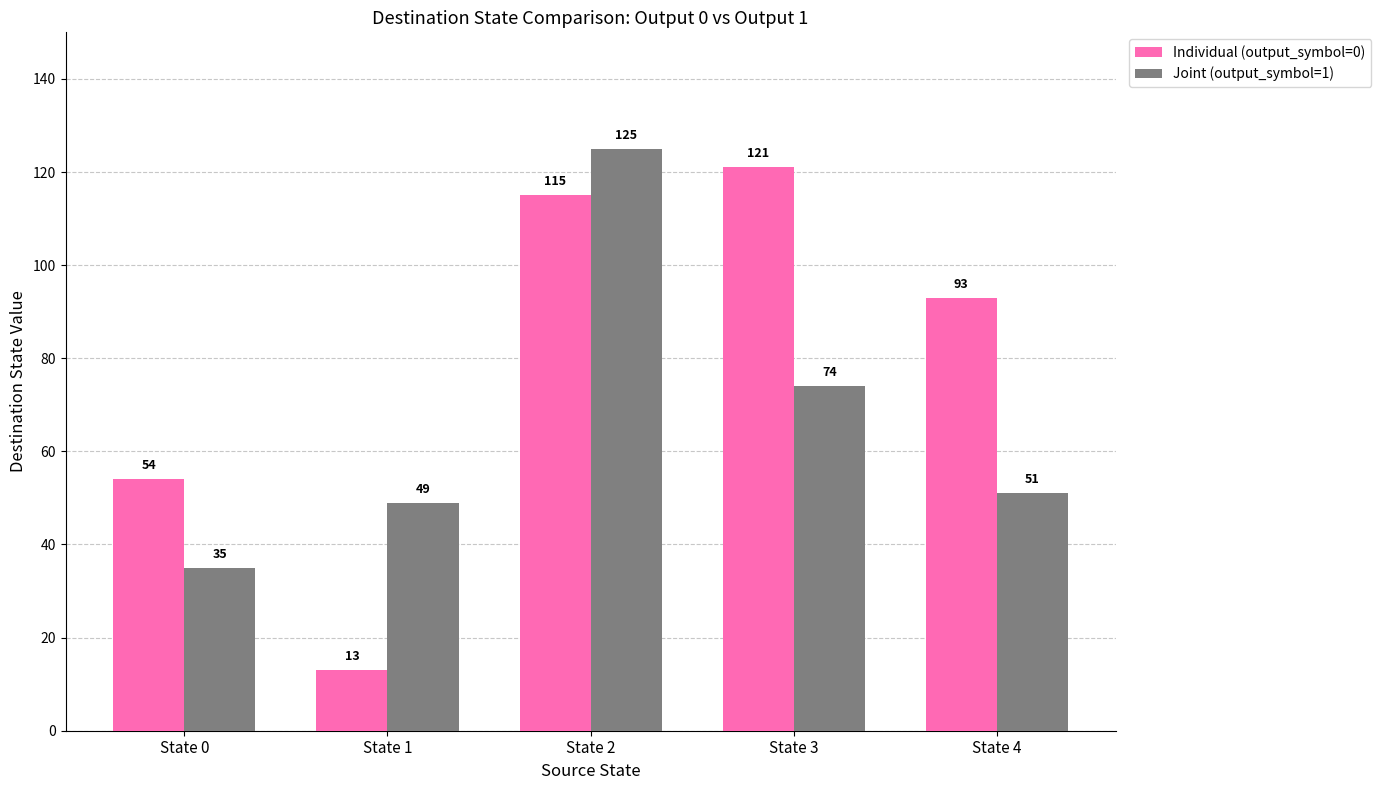

Rank the series at State 4 from highest to lowest value.

Individual (output_symbol=0), Joint (output_symbol=1)